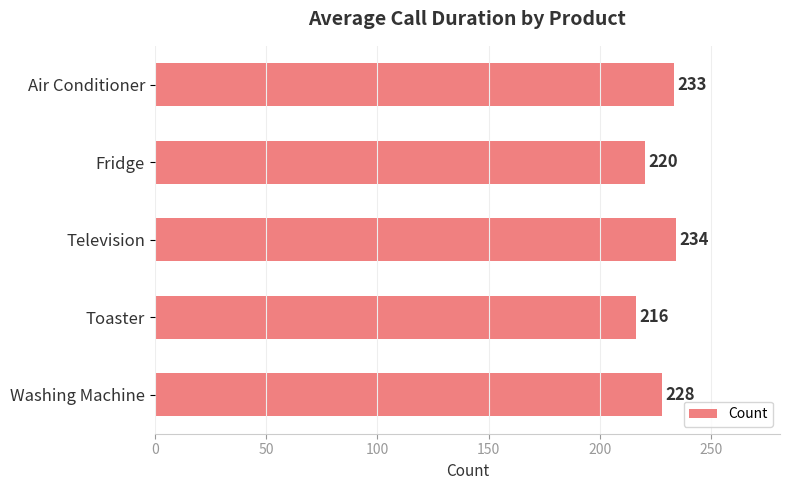

Where is the data nearest to the value 225?

Washing Machine